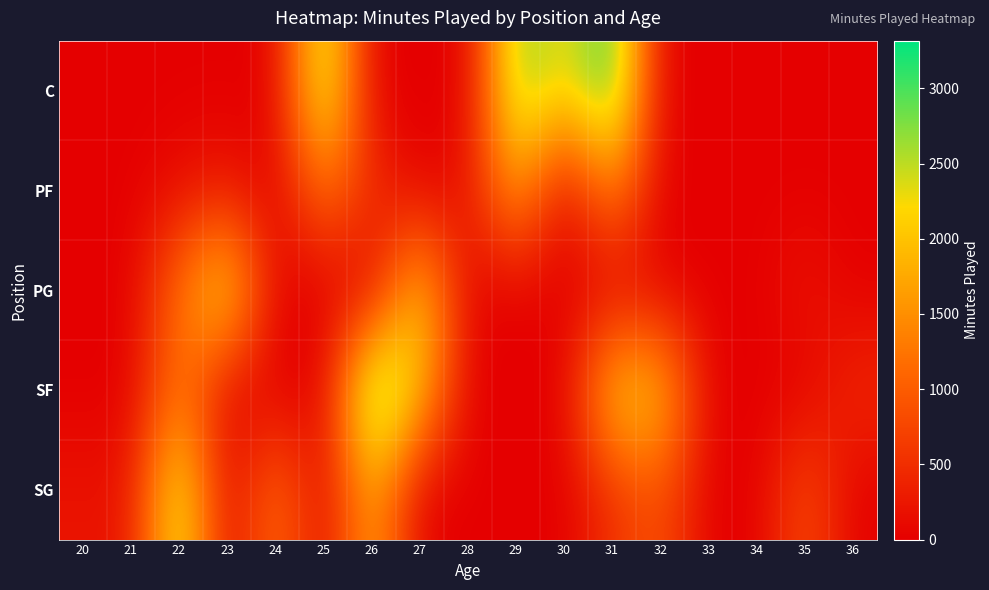

List the series in order of their peak value, lowest first.

PF, PG, SG, C, SF